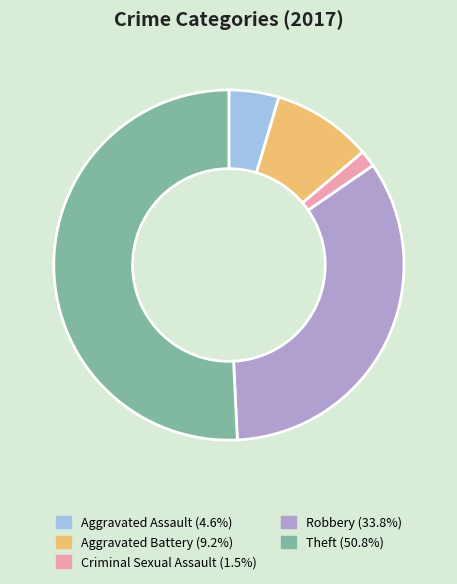

How many slices are in this pie chart?

5